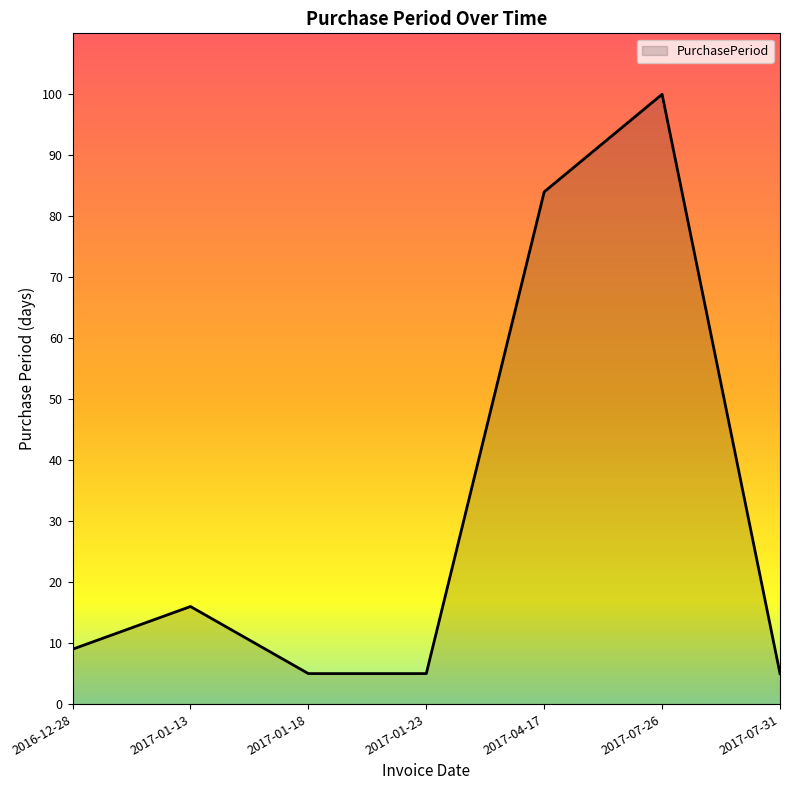

What is the difference between the maximum and second lowest values?

95